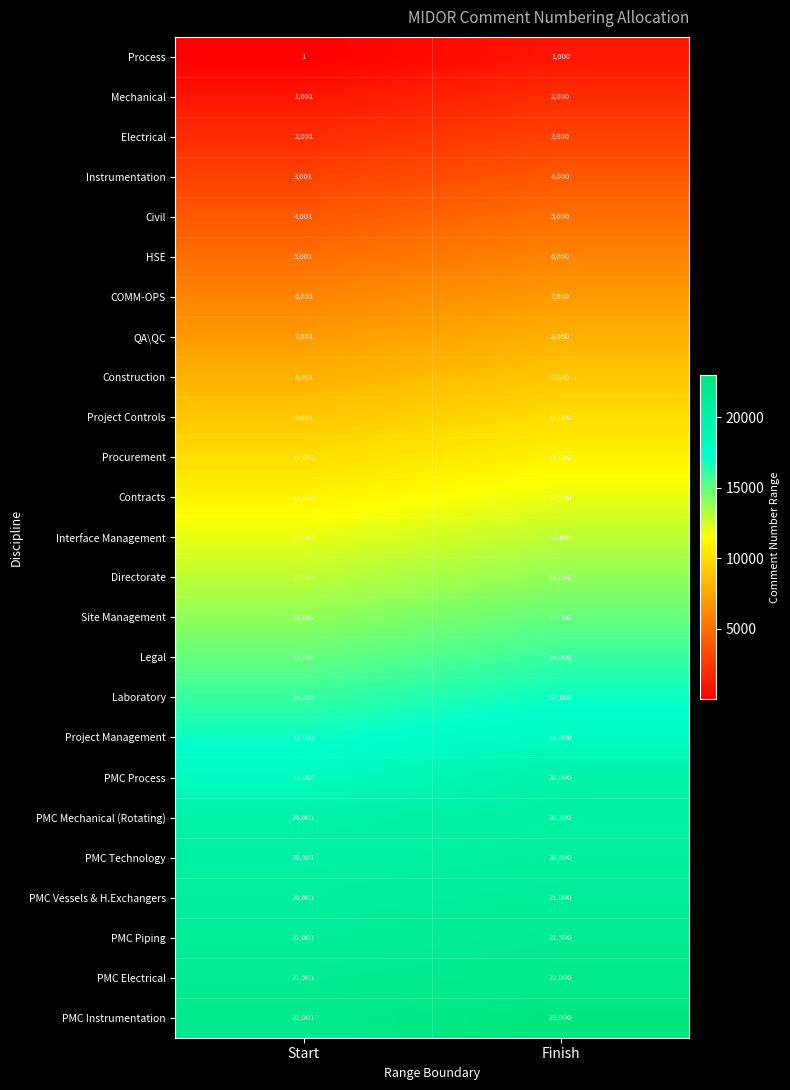

Count the number of categories in the chart.

2